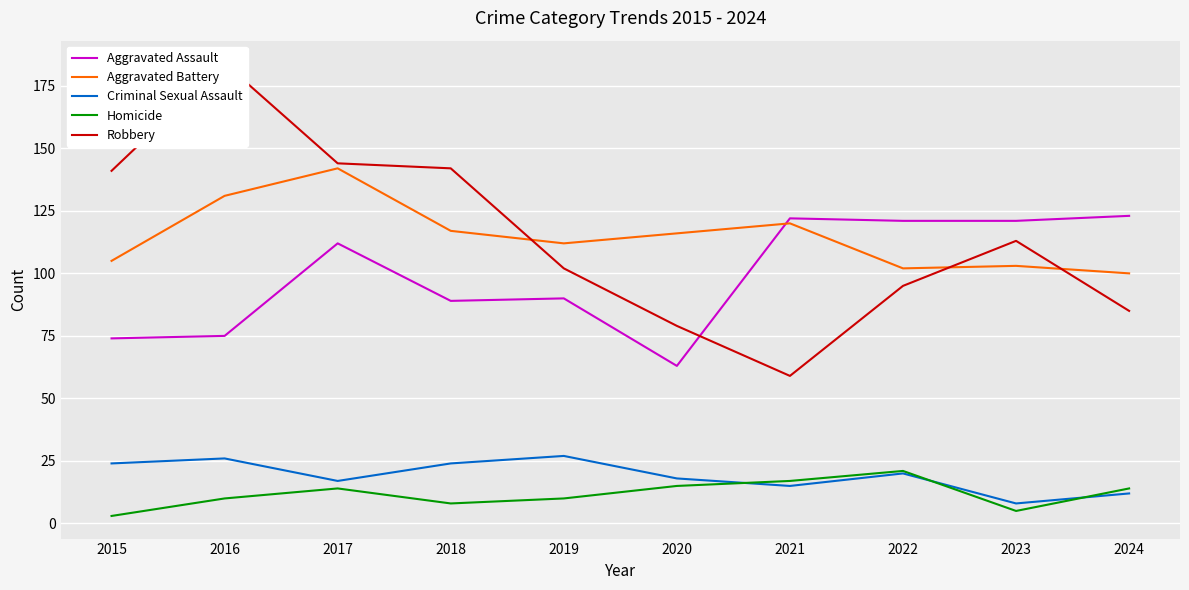

How many lines are shown in the chart?

5